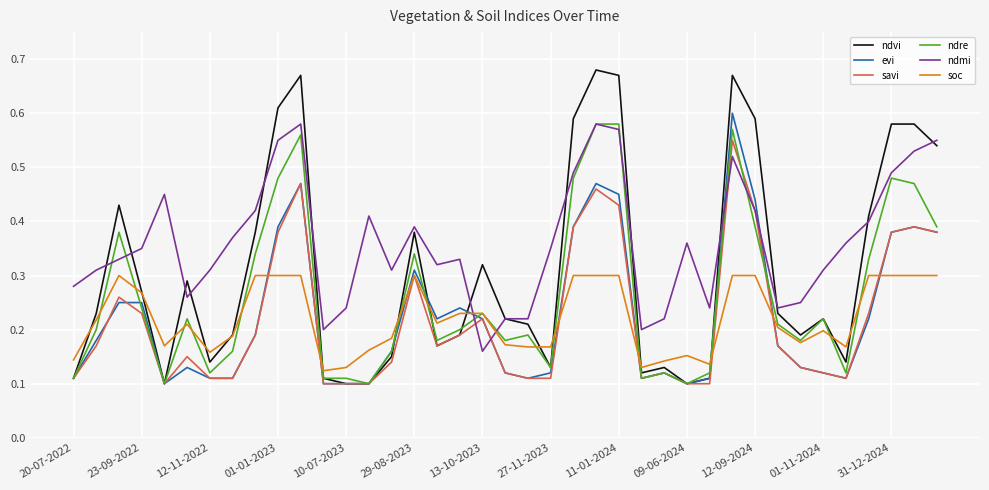

Which series has the largest total across all categories?

ndmi